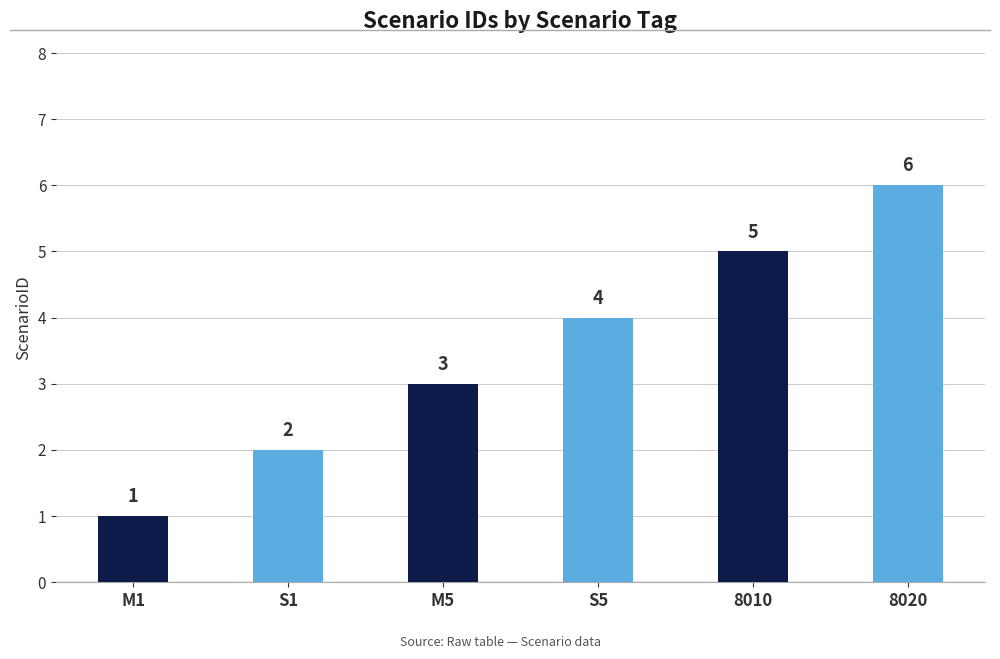

What is the difference between the maximum and minimum values?

5